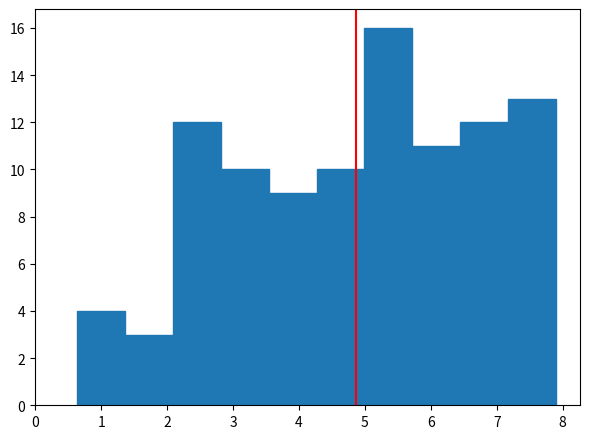

How tall is the bar that spans 6.4 to 7.2 on the x-axis? Neither the bar edges nor the heights are printed on the chart, so give them approximately, as read against the axes.

12